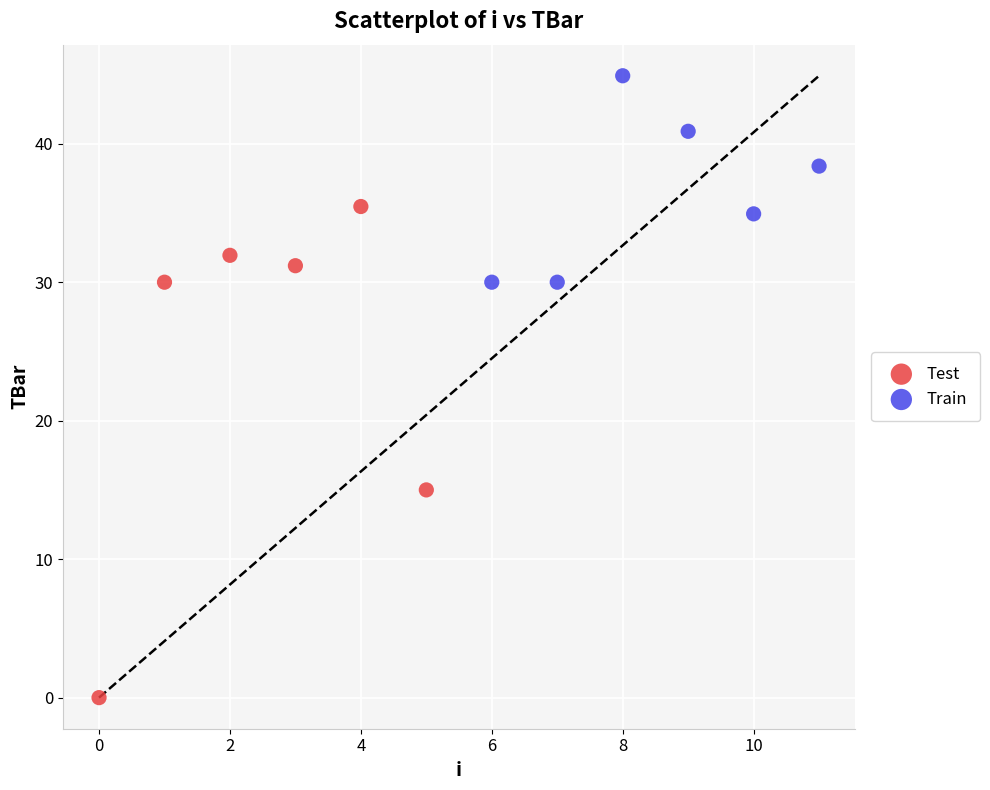

Which series reaches the minimum Y coordinate?

Test